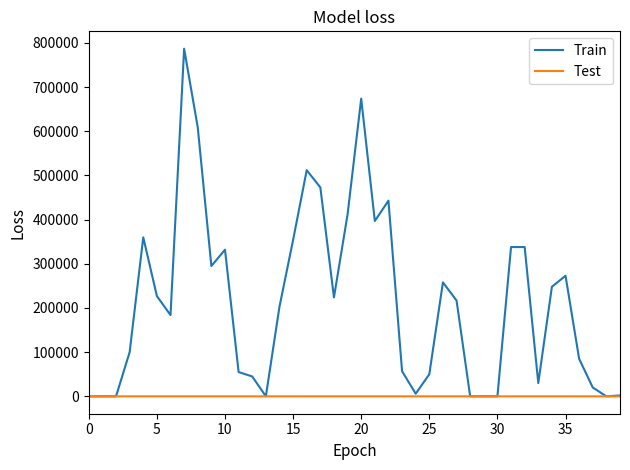

List the series in order of their overall mean, highest first.

Train, Test